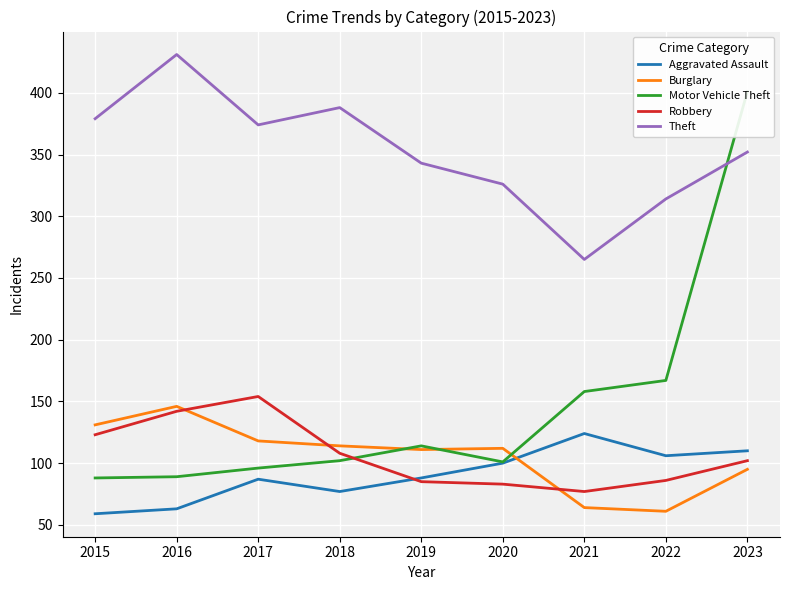

Where is the first local maximum for Motor Vehicle Theft?

2019